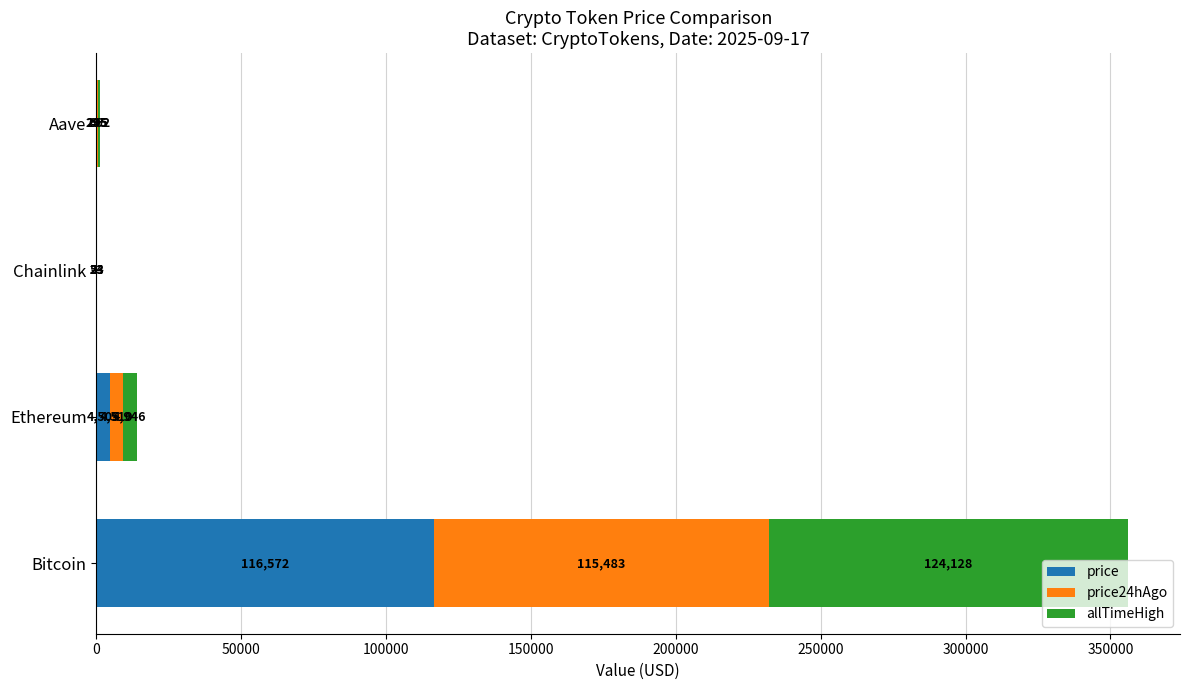

True or false: price has a value of 4505.4 at Ethereum.

True